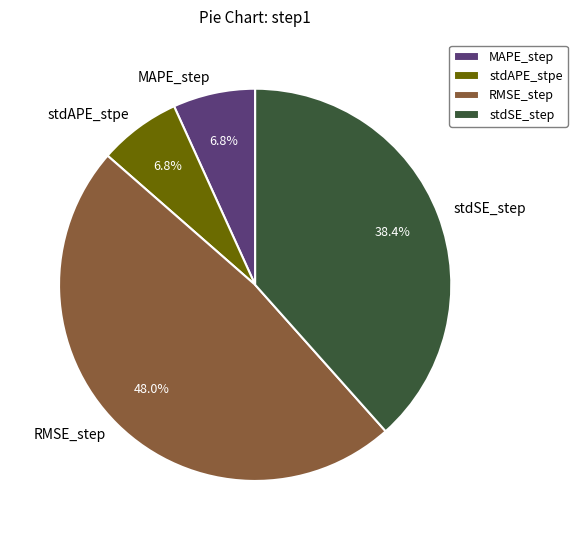

How many segments does this pie chart have?

4